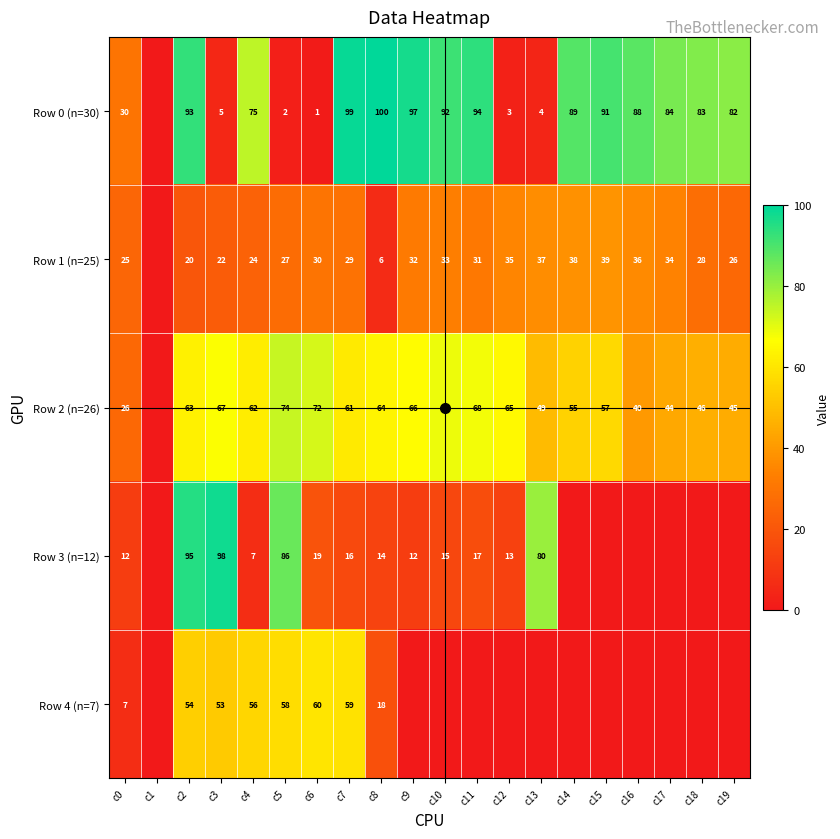

Which category has the lowest value in the Row 3 (n=12) series?

c1